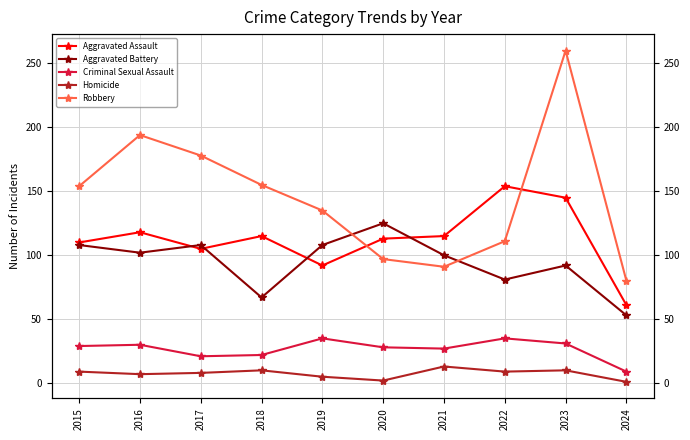

What is the minimum value shown in the chart?

1